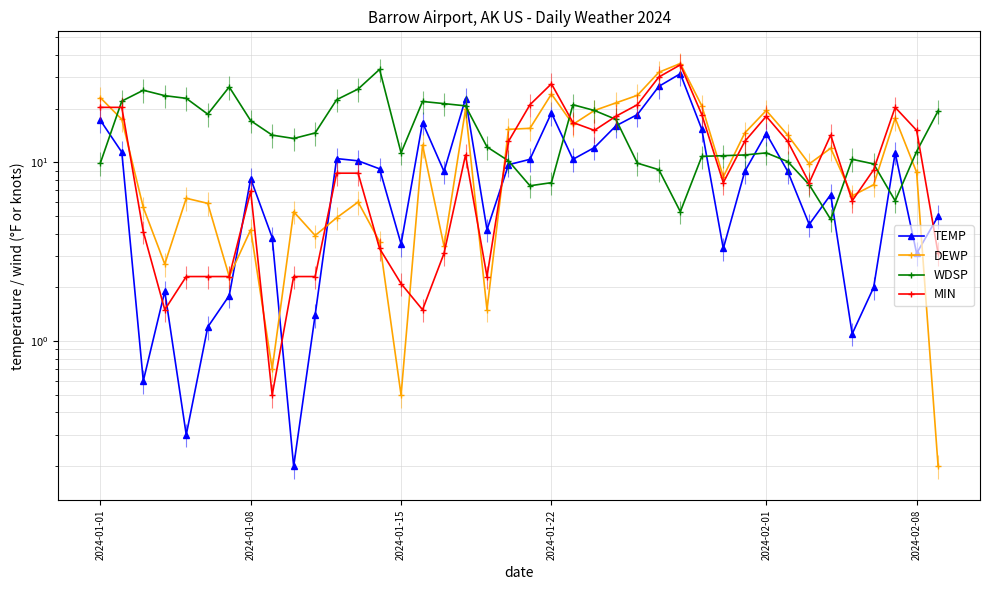

How many lines are shown in the chart?

4